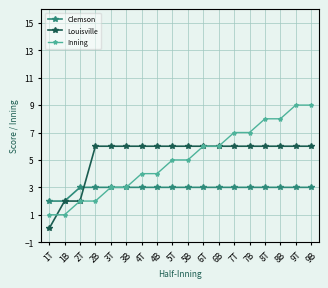

Which category has the lowest value across all series?

1T